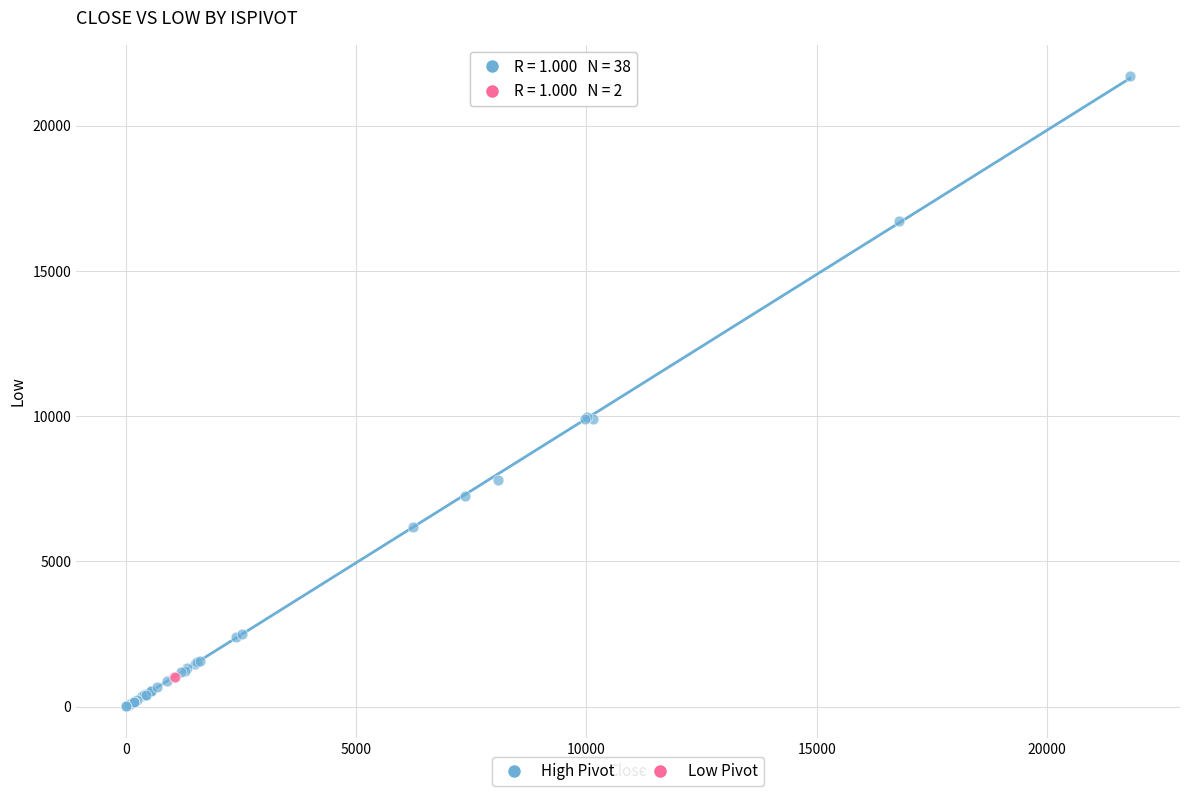

Which series contains the lowest Y value?

High Pivot